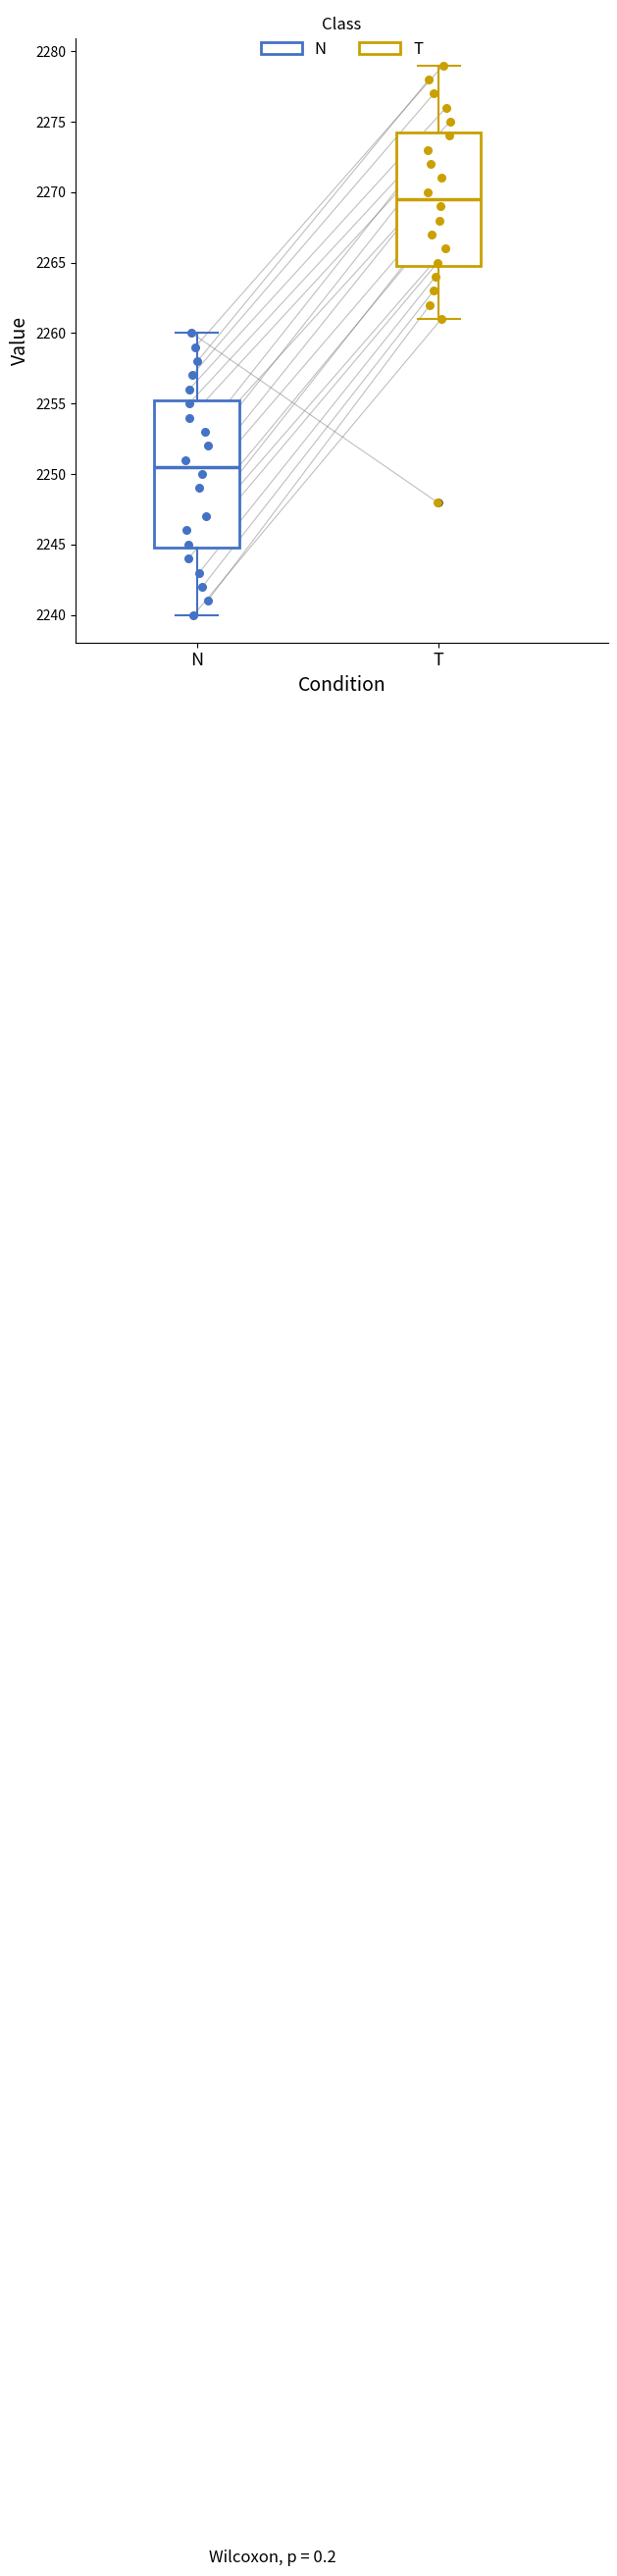

Reading left to right, transcribe this box plot: for each box, give where its median line is, the range the box spans, and where its two whiskers end, as read against the y-axis. The values are not printed on the chart, so give them approximately, as read against the axis.

N: median 2250.5, box 2245.0 to 2255.5, whiskers 2240.0 to 2260.0
T: median 2269.5, box 2265.0 to 2274.5, whiskers 2261.0 to 2279.0